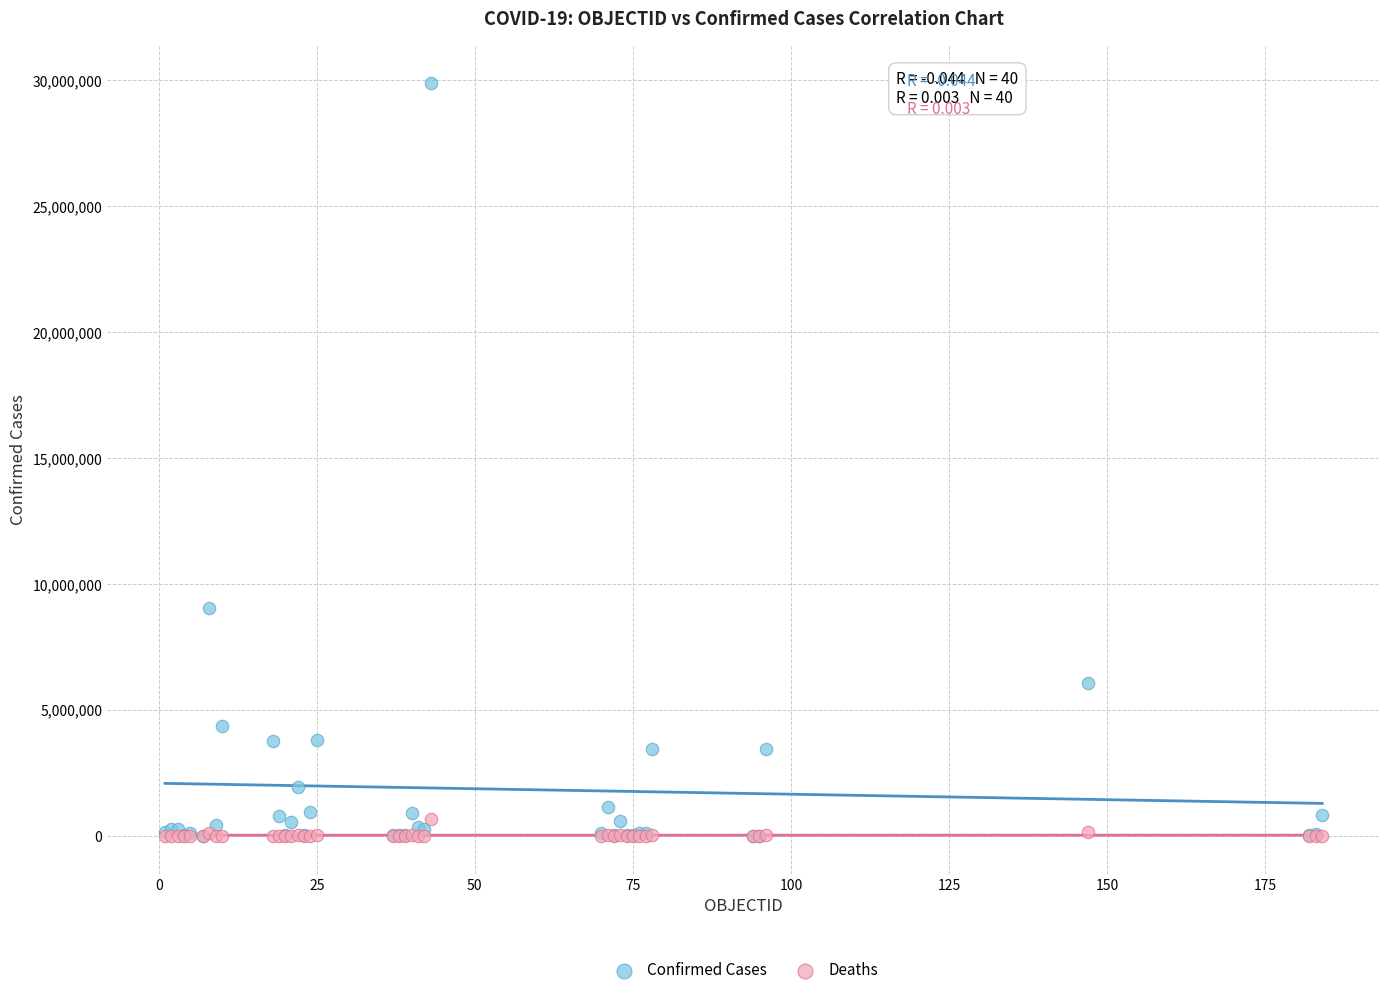

Across all series, what Y value is closest to 14943600?

9032162